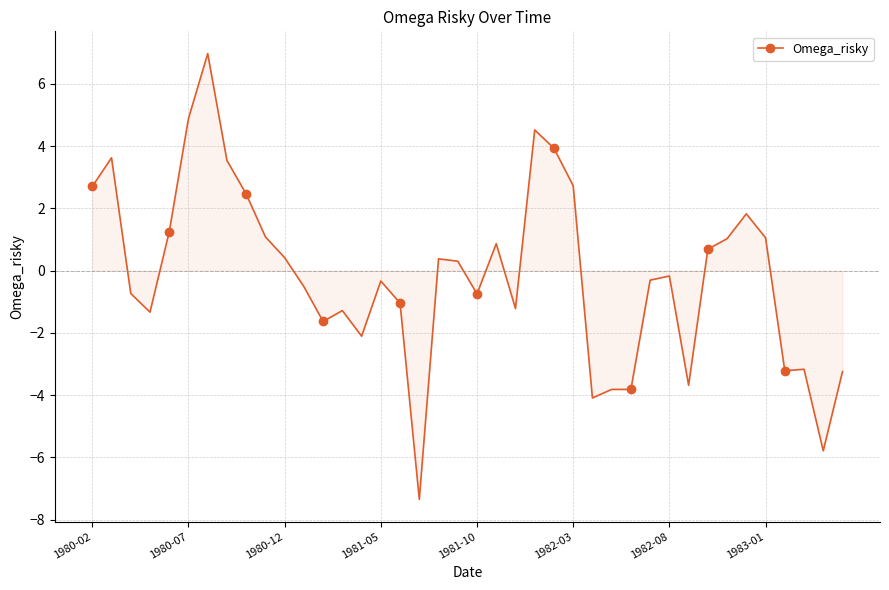

What is the difference between the maximum and second lowest values?

12.8